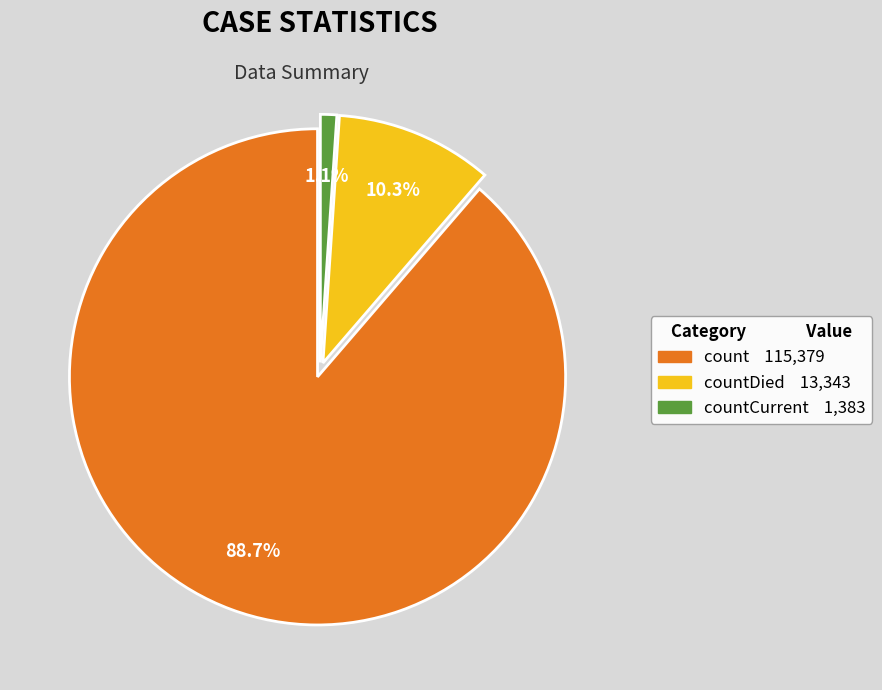

Is there a majority slice in this chart?

Yes